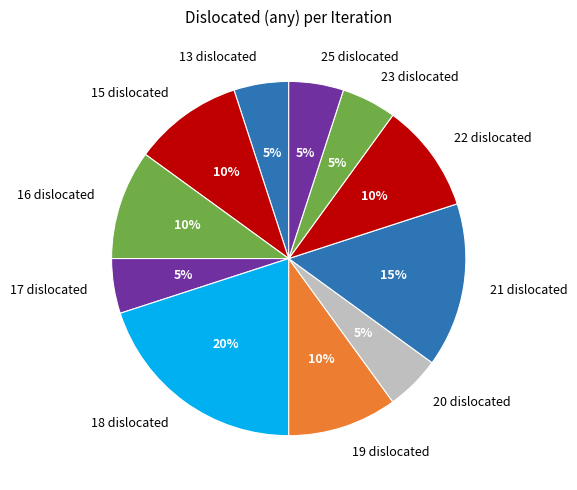

Is it true that 15 dislocated is 10% of the pie?

True